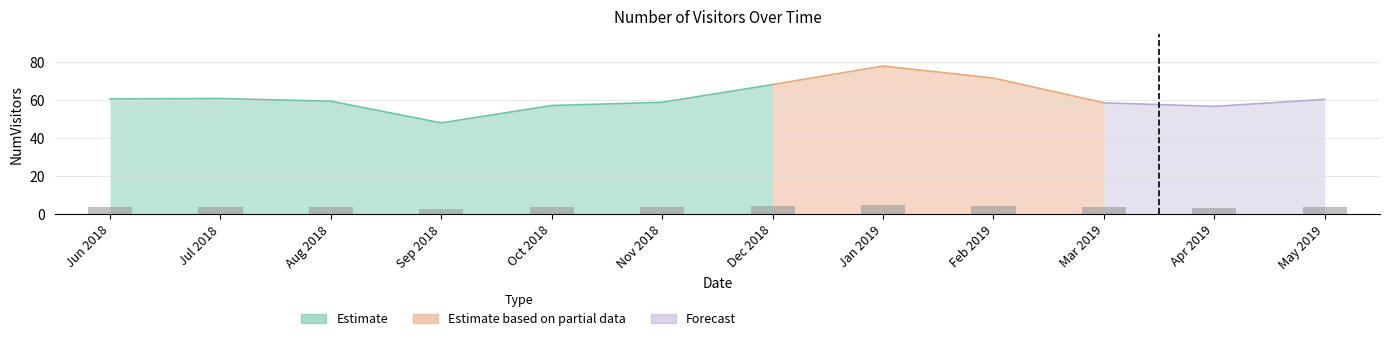

The chart shows a value of 3.4 at Apr 2019. True or false?

True